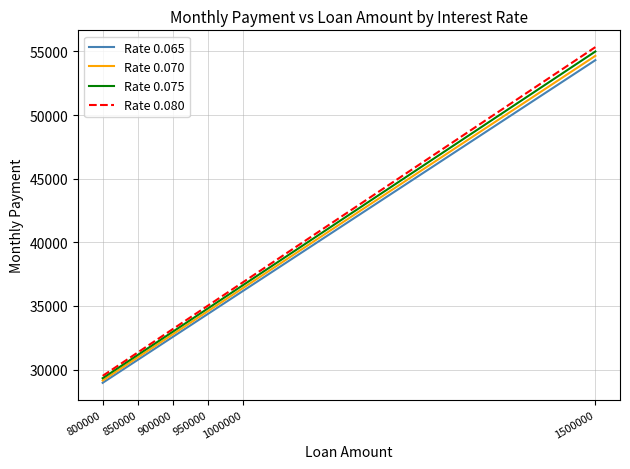

The Rate 0.080 series shows 33199.5 at 900000. True or false?

True